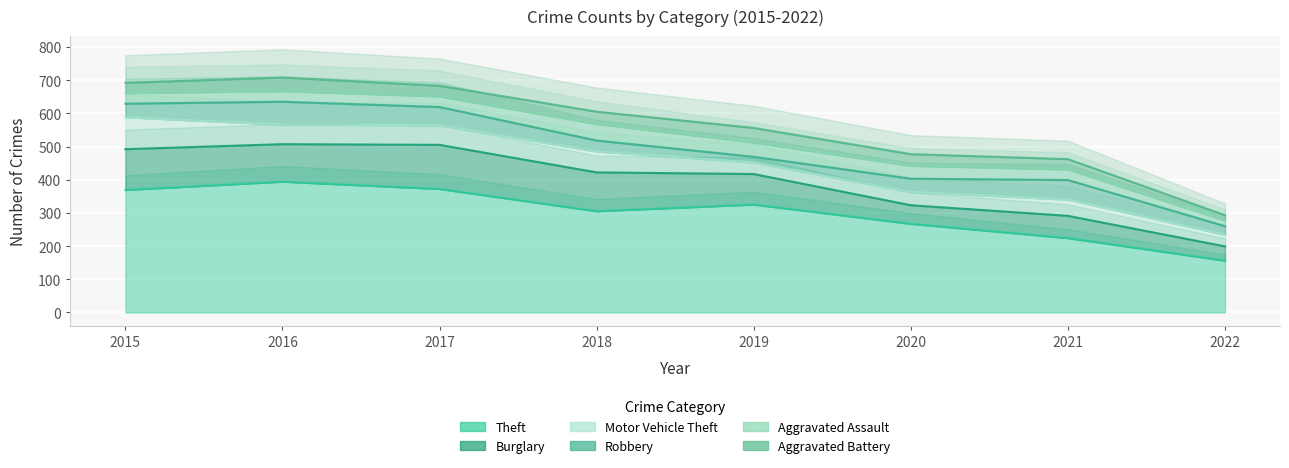

Reading right to left, transcribe all the data shown in this chart.

Theft: 156	224	267	325	305	372	394	369
Burglary: 43	67	56	92	117	133	113	123
Motor Vehicle Theft: 35	49	40	35	63	59	59	96
Robbery: 26	59	40	17	33	55	69	41
Aggravated Assault: 17	32	39	43	50	32	32	32
Aggravated Battery: 16	31	35	44	37	32	41	31